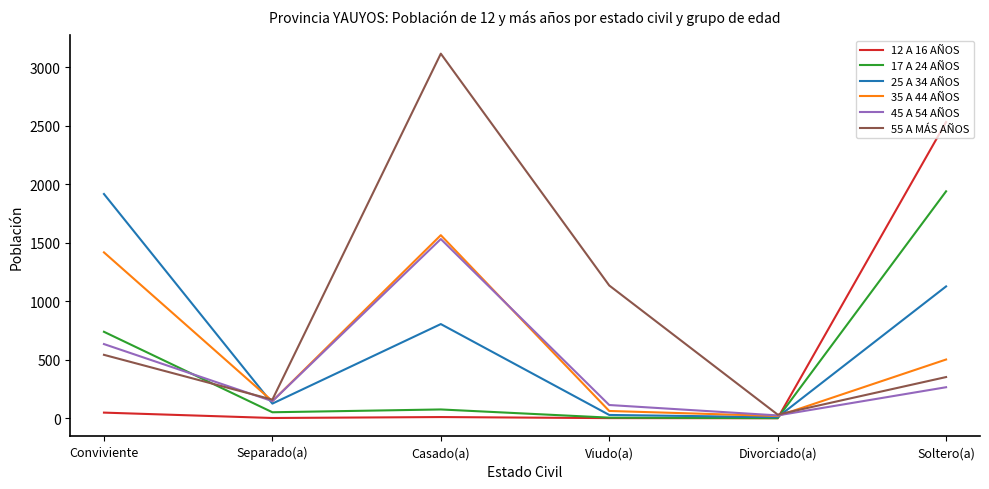

Which series has the largest range (max minus min)?

55 A MÁS AÑOS